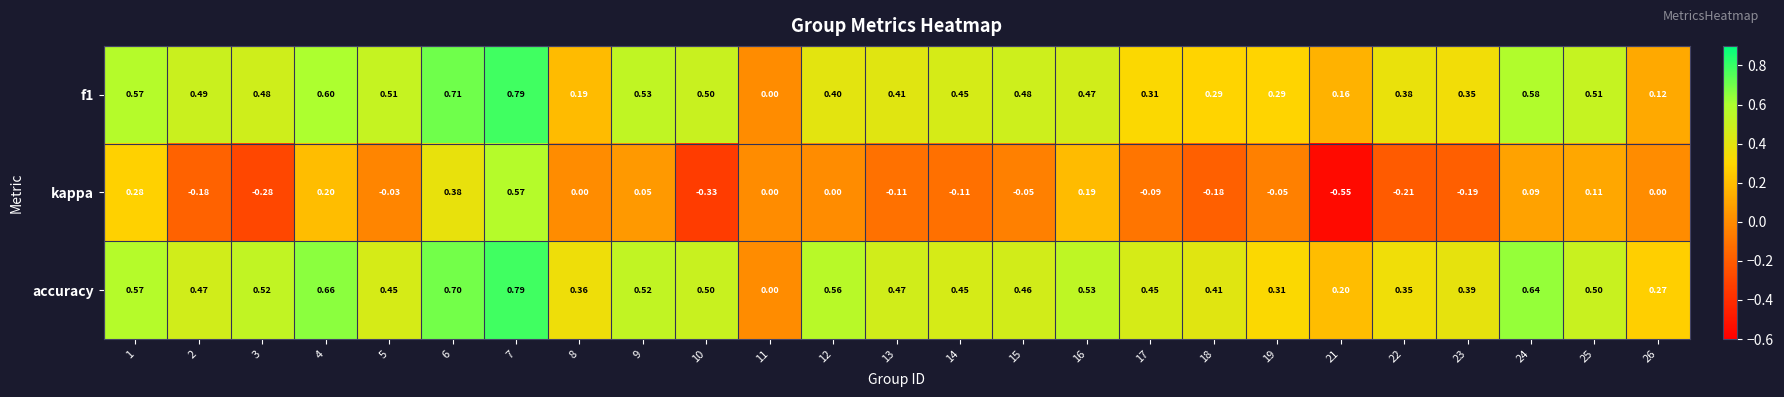

Is the value of accuracy at 7 greater than the value of kappa at 8?

Yes